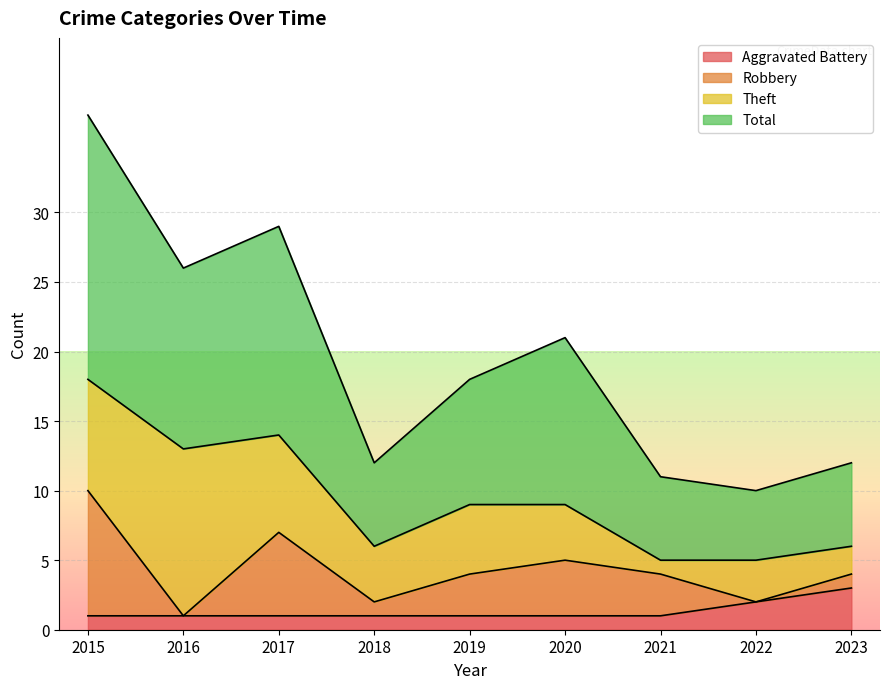

The value of Aggravated Battery at 2023 is 3. True or false?

True